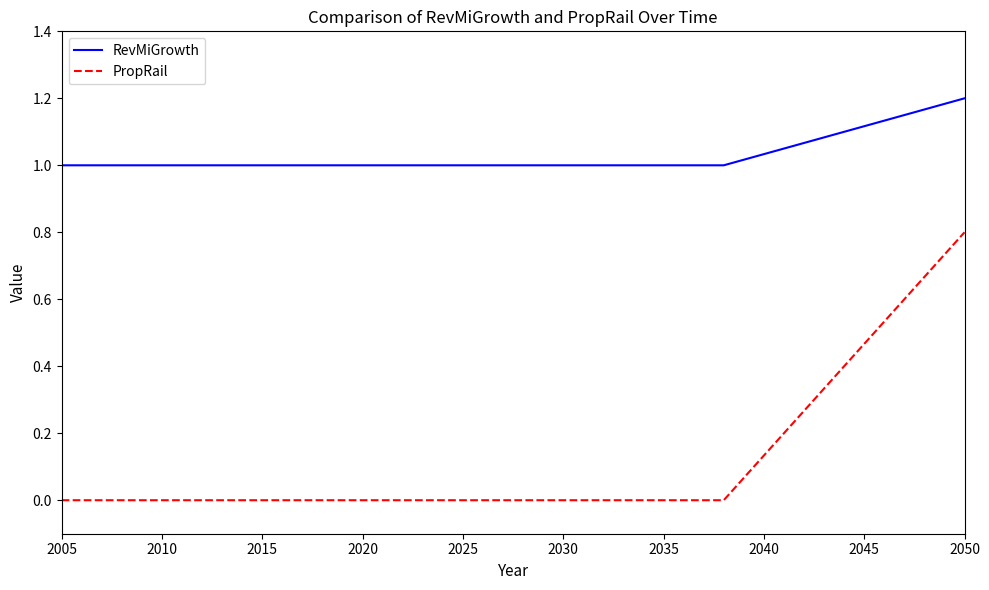

How many RevMiGrowth values are between 1 and 2?

4